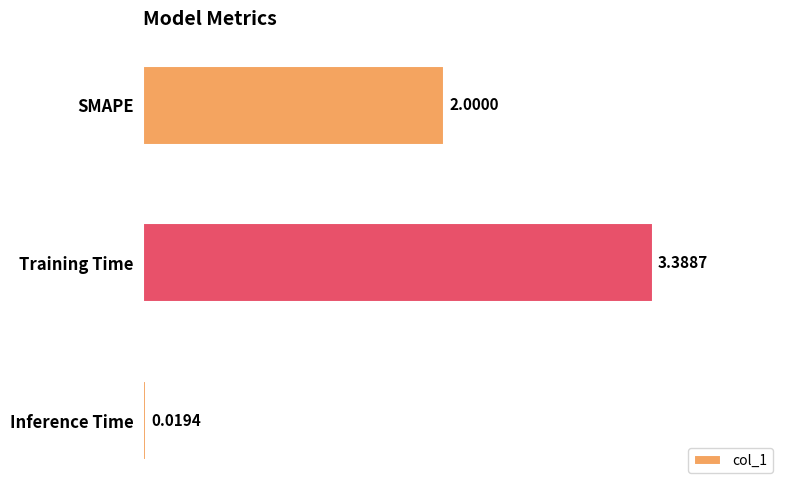

Where is the data nearest to the value 1?

Inference Time